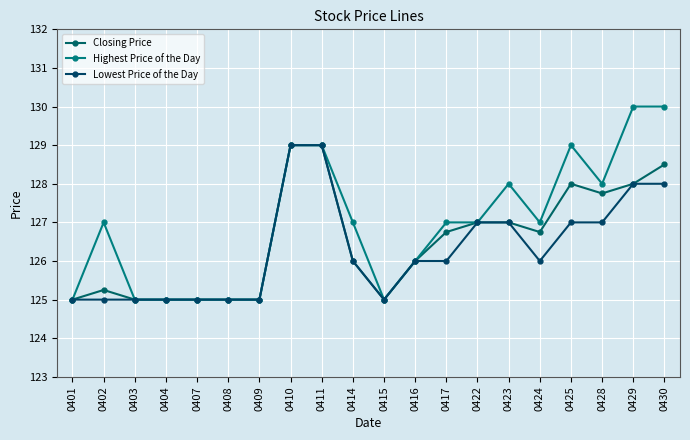

What are all the series names shown in the legend?

Closing Price, Highest Price of the Day, Lowest Price of the Day